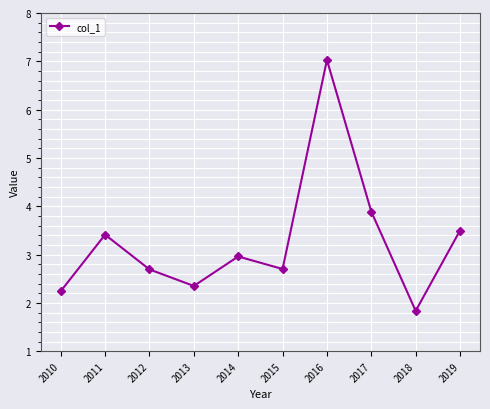

What value does the data have at 2016?

7.0